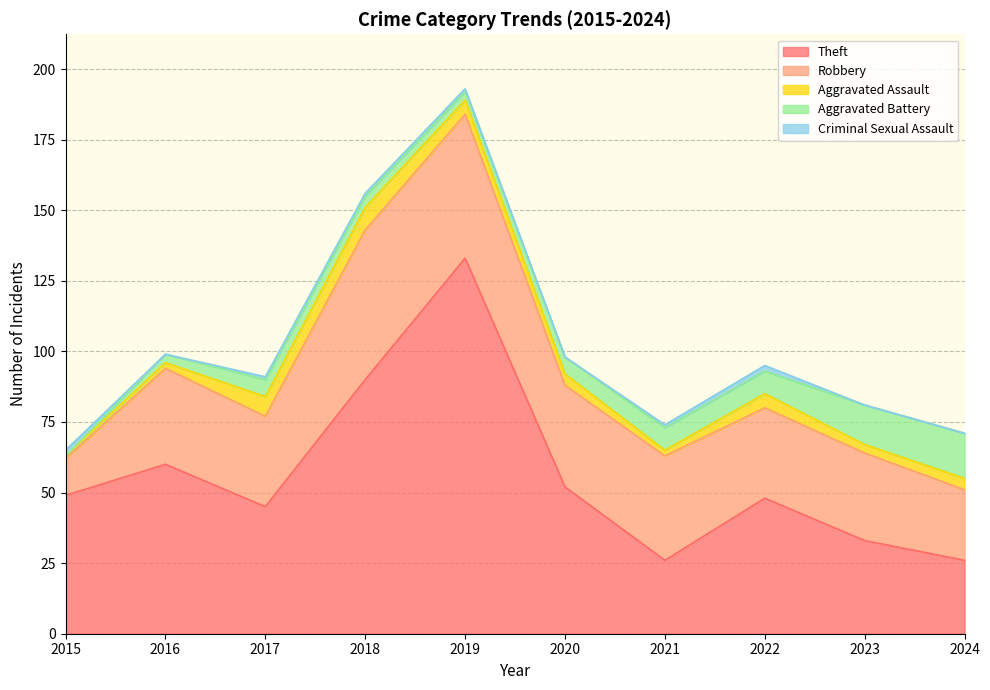

What is the total value across all series at 2018?

156